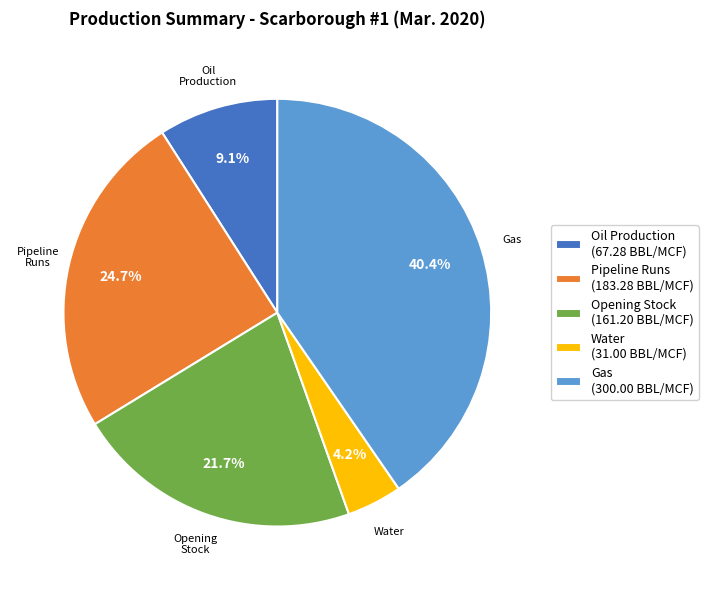

What percentage is NOT represented by Pipeline Runs?

75.3%